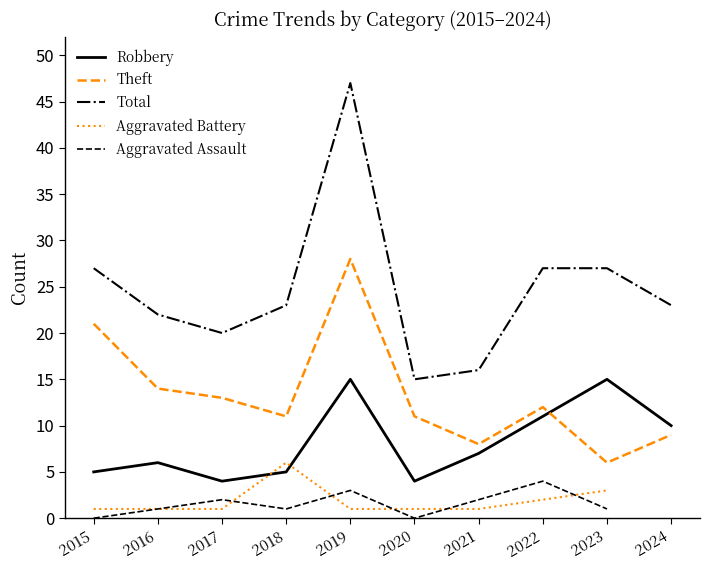

At 2022, list the series in order from largest to smallest.

Total, Theft, Robbery, Aggravated Assault, Aggravated Battery